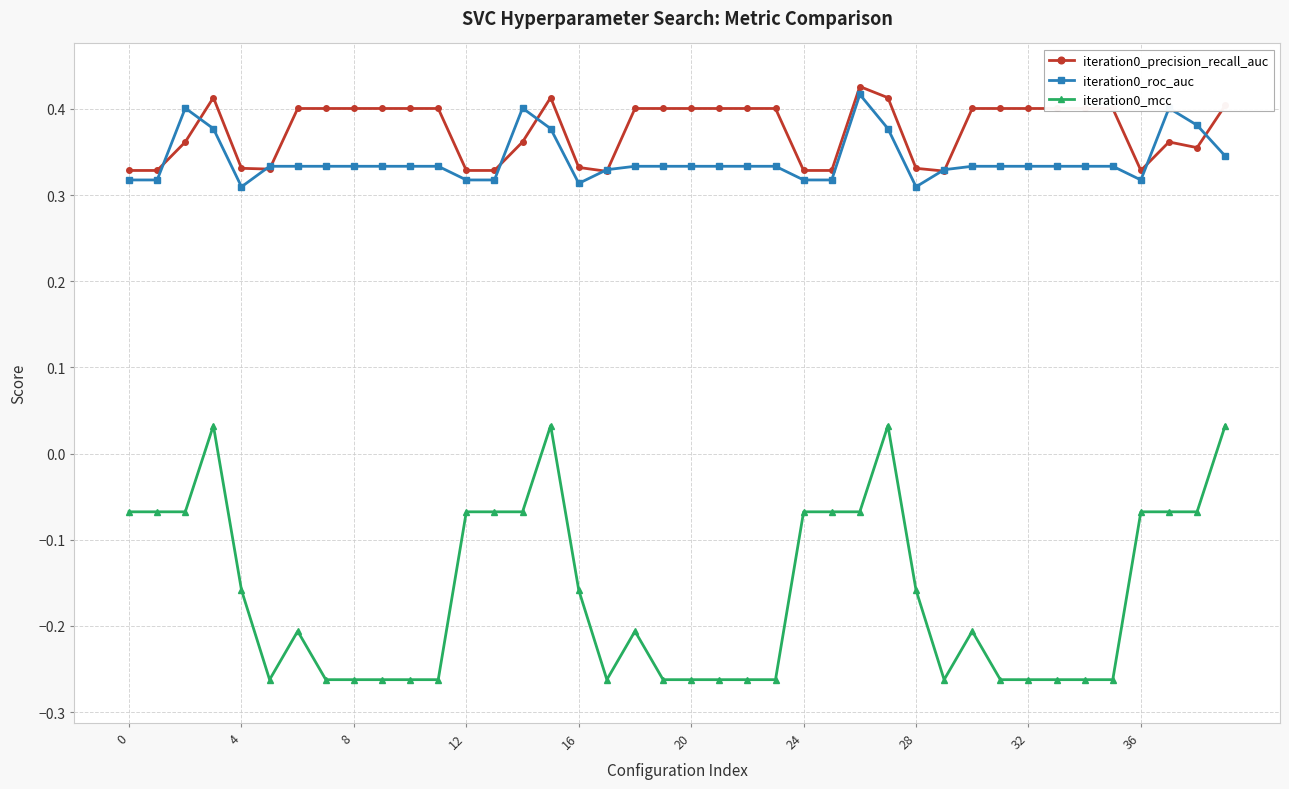

What is the difference between the second highest and second lowest values in the iteration0_roc_auc series?

0.1